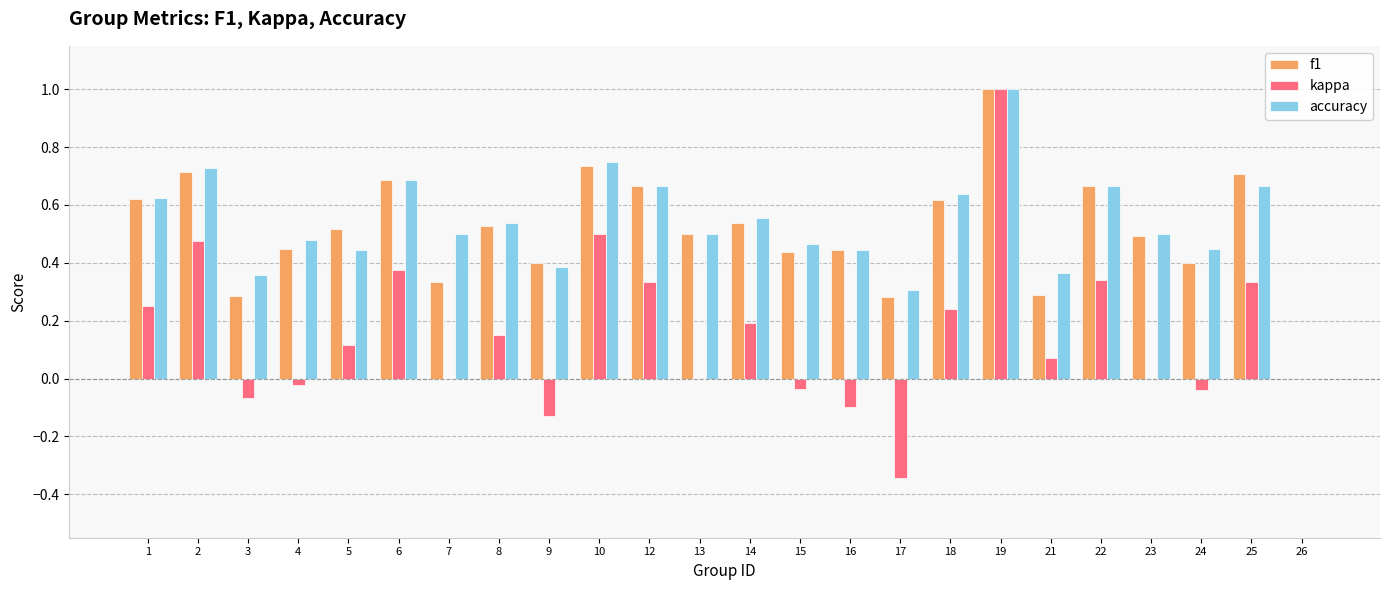

The value of accuracy at 17 is 0.3. True or false?

True